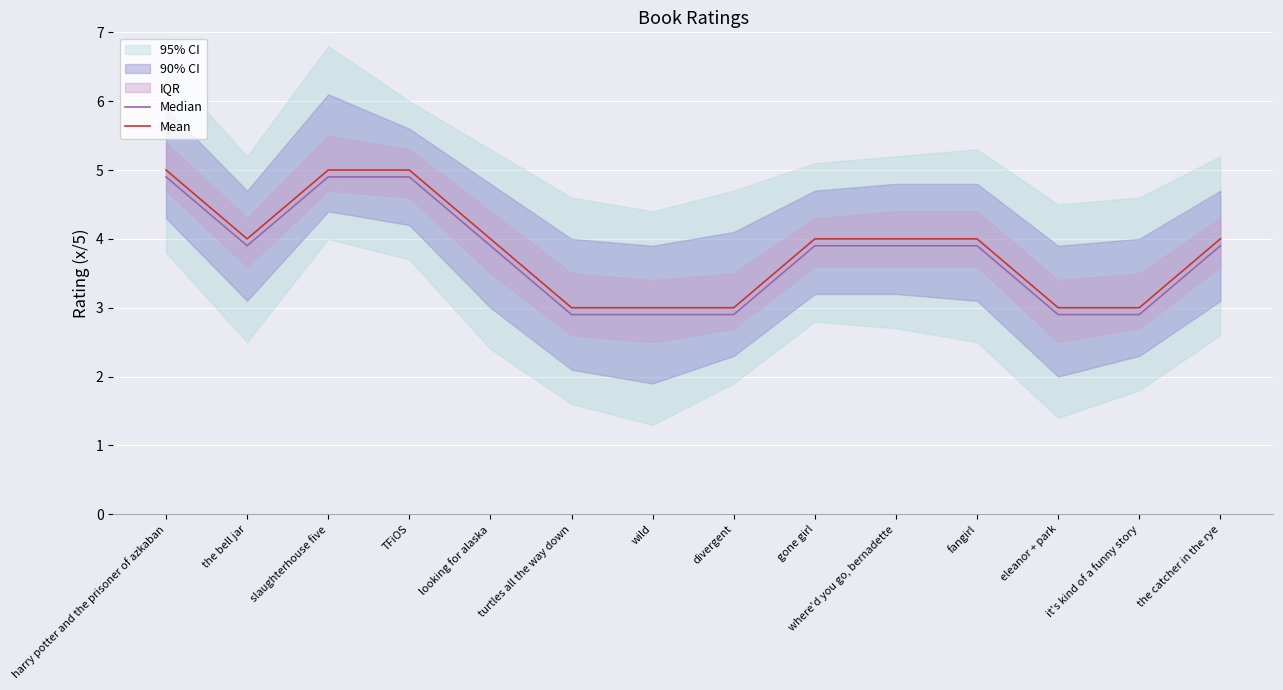

What is the sum of the Mean values at TFiOS and slaughterhouse five?

10.0